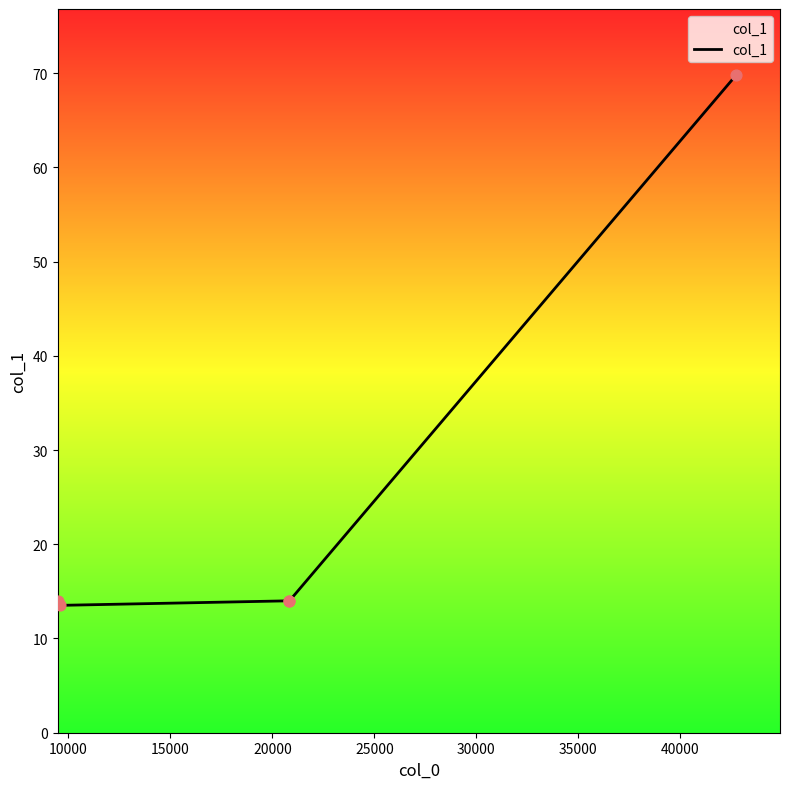

Between 20000 and 10000, which is larger?

20000